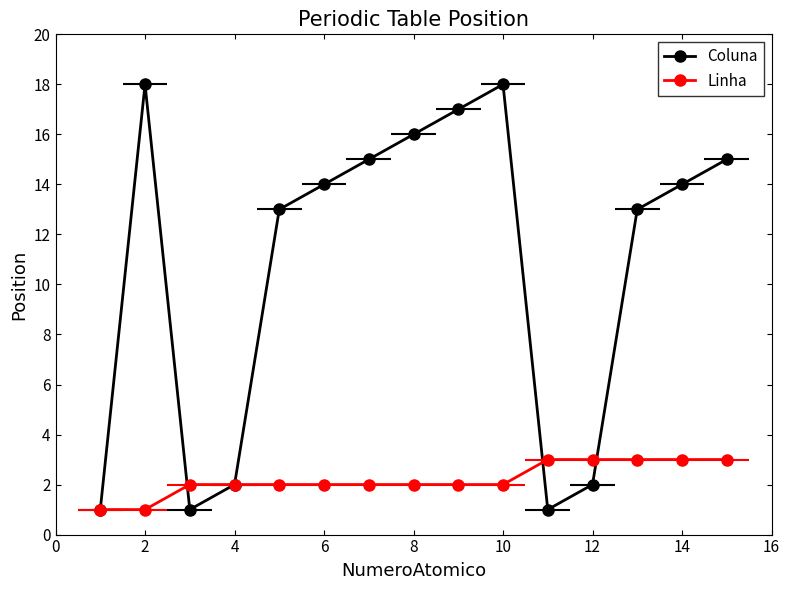

After their last crossing, which series has the higher values: Coluna or Linha?

Coluna